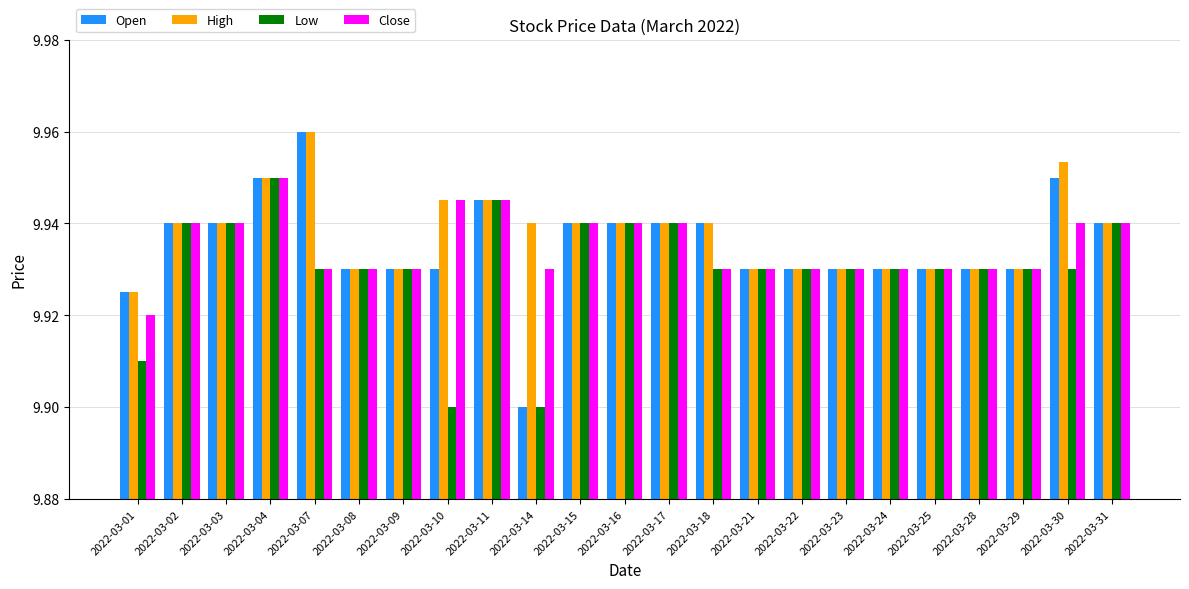

What is the sum of the Low values at 2022-03-02 and 2022-03-09?

19.9